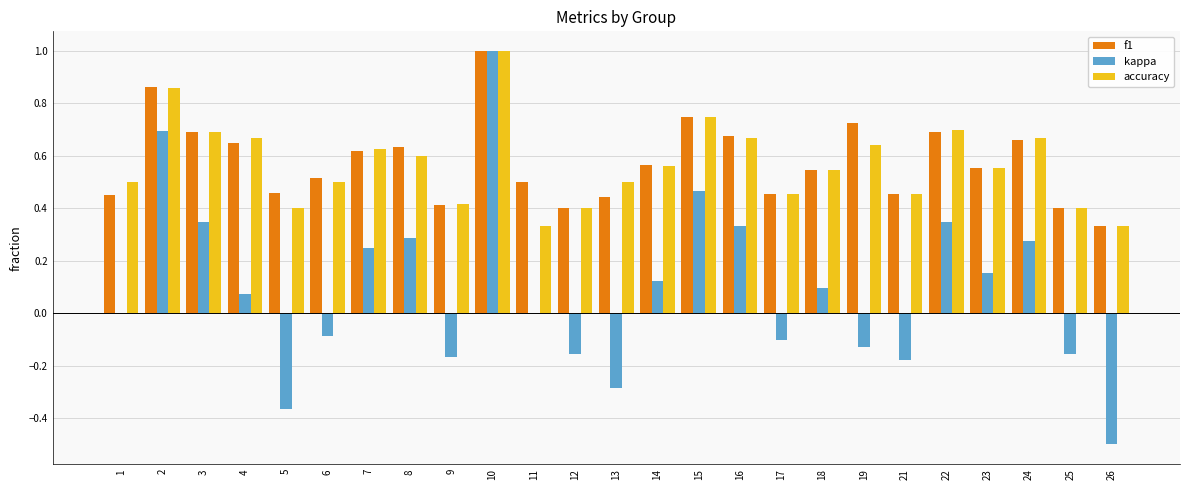

How many groups of bars are there?

25